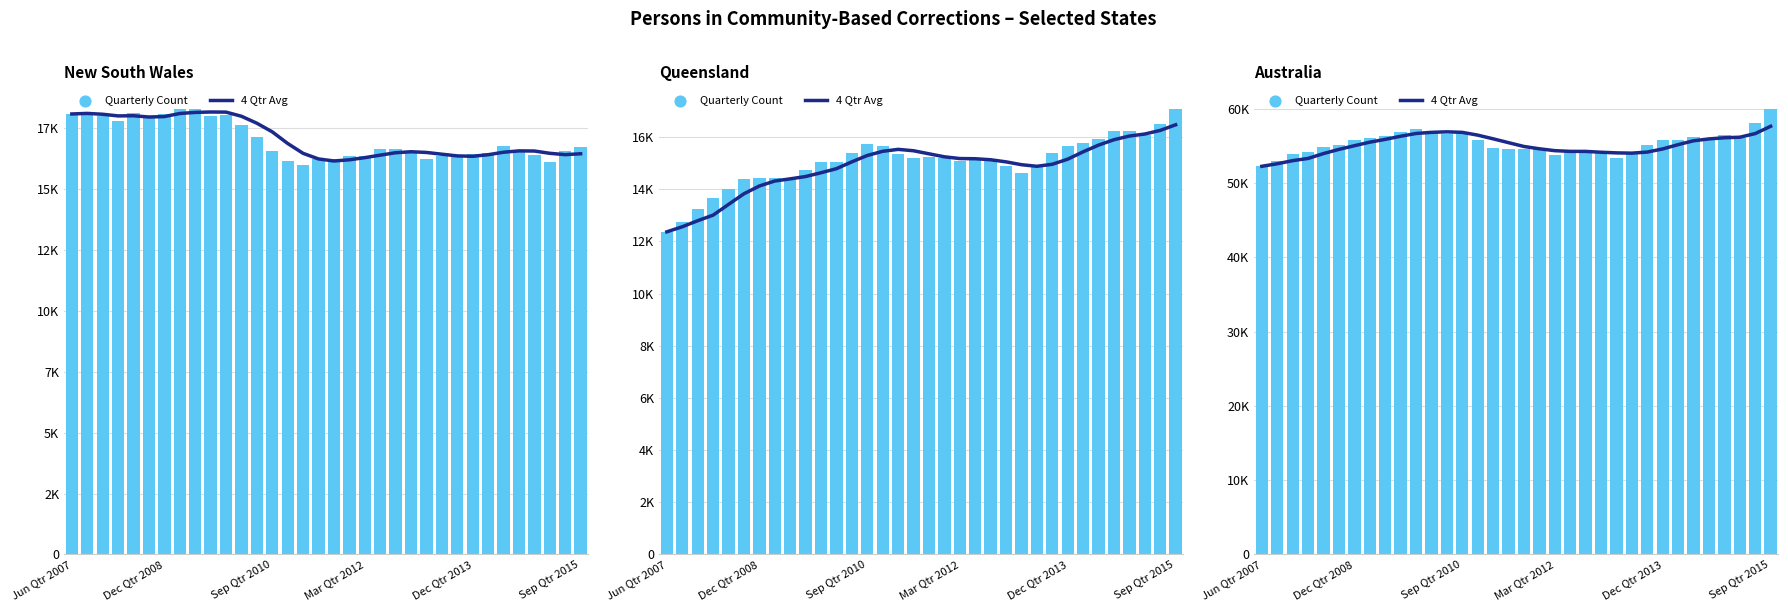

At how many categories does at least one series exceed 59418?

1